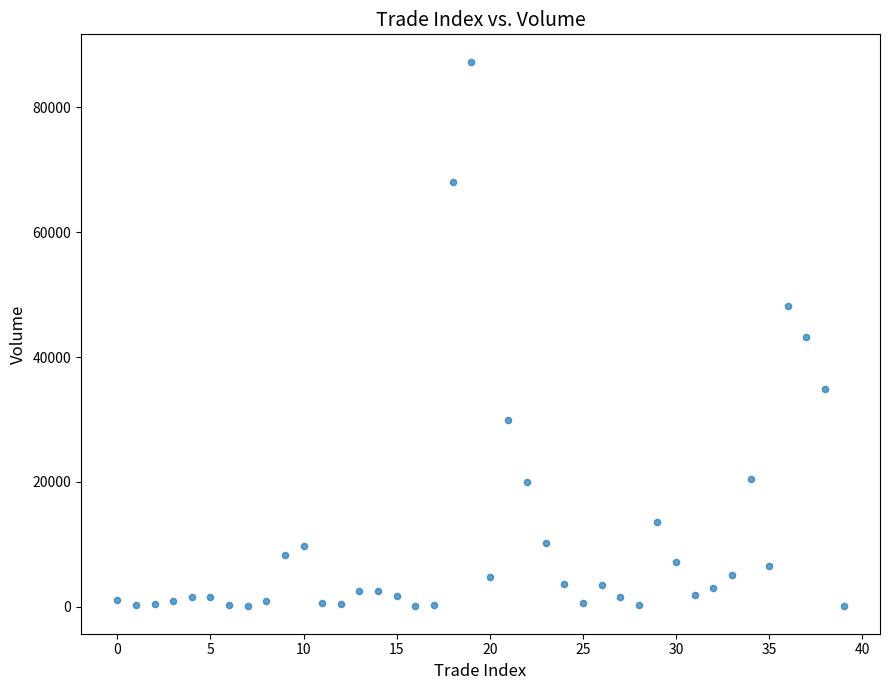

What is the range of Y values (max minus min)?

87255.4